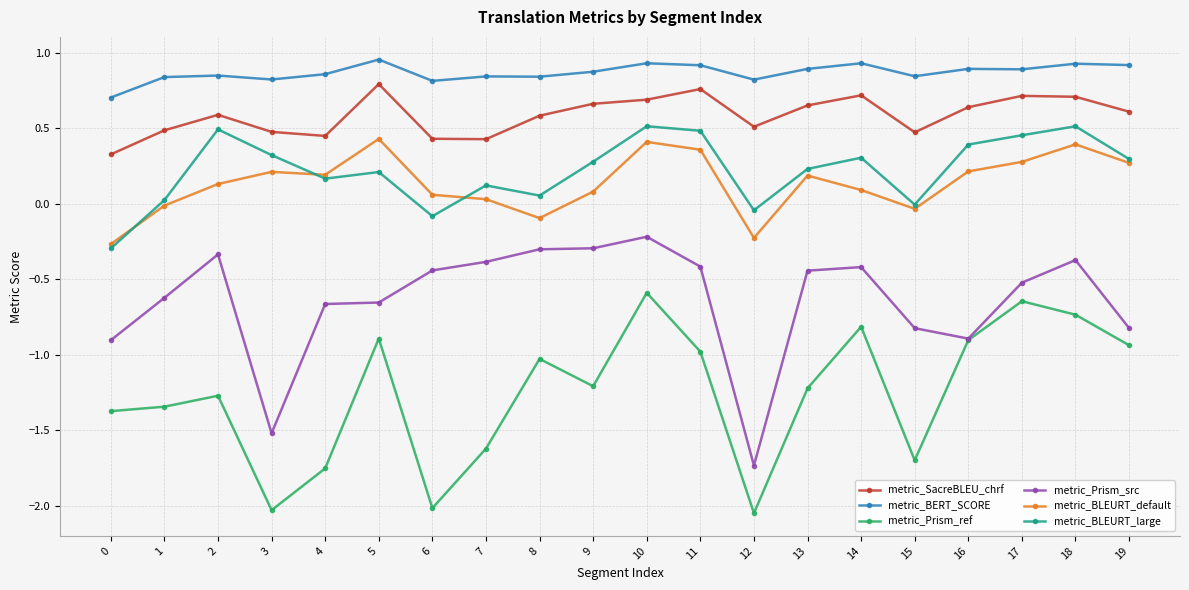

What is the sum of the metric_Prism_ref values at 1 and 5?

-2.2